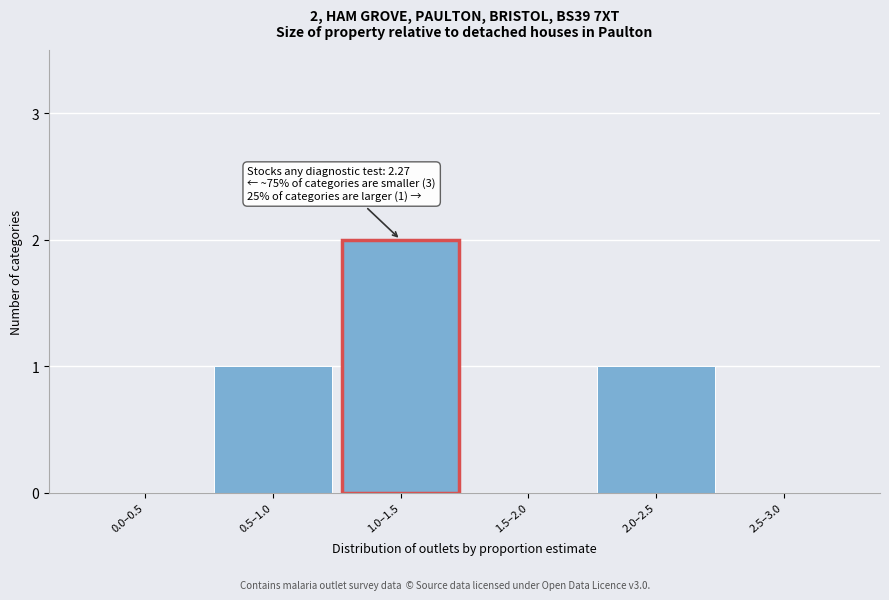

Reading left to right, transcribe all the data shown in this chart.

0.0–0.5=0	0.5–1.0=1	1.0–1.5=2	1.5–2.0=0	2.0–2.5=1	2.5–3.0=0